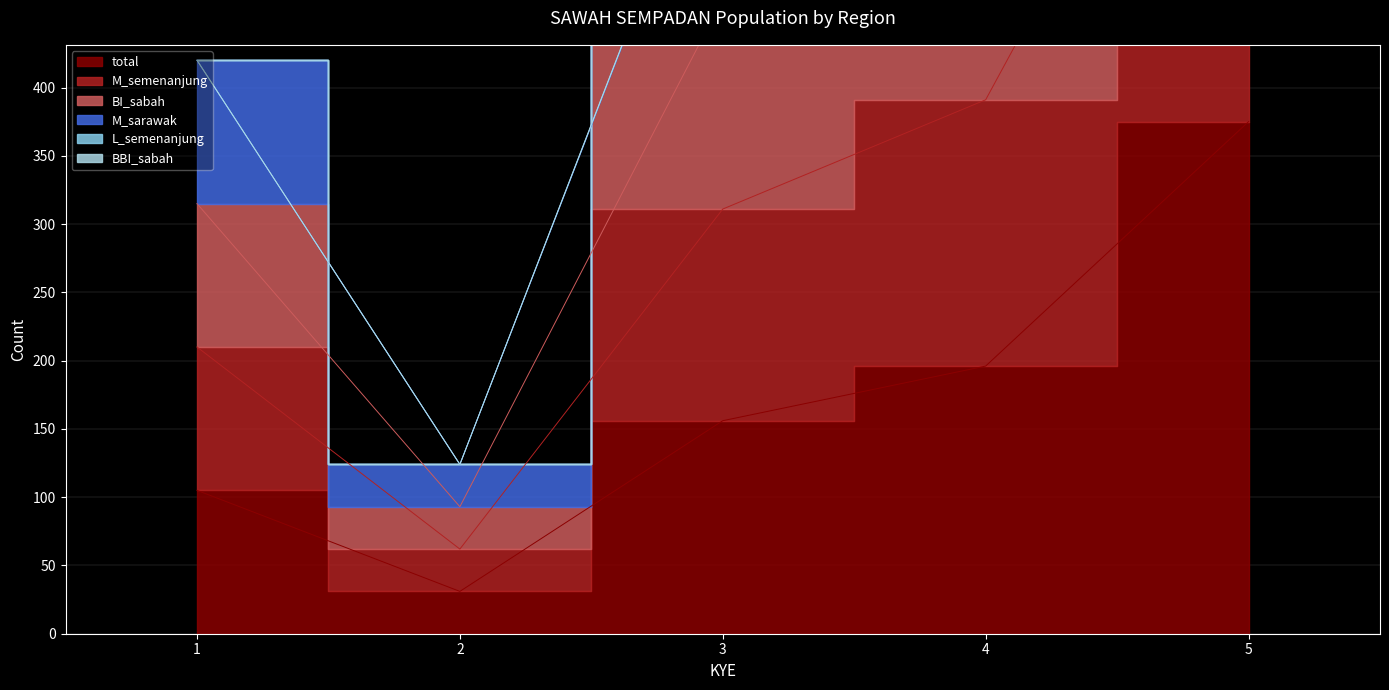

Which series has the largest range (max minus min)?

M_sarawak